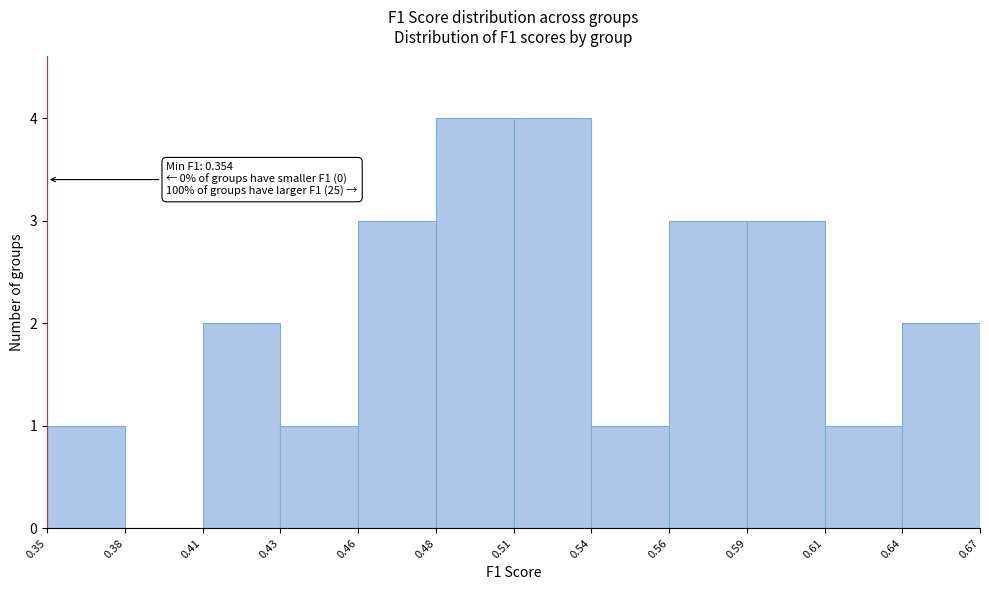

Reading right to left, list all the values displayed in this chart.

0.64=2	0.61=1	0.59=3	0.56=3	0.54=1	0.51=4	0.48=4	0.46=3	0.43=1	0.41=2	0.38=0	0.35=1